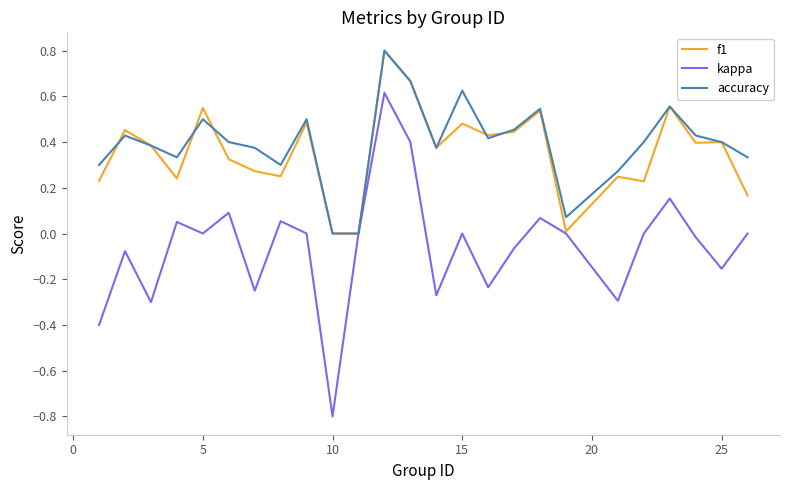

What is the maximum value for accuracy?

0.8